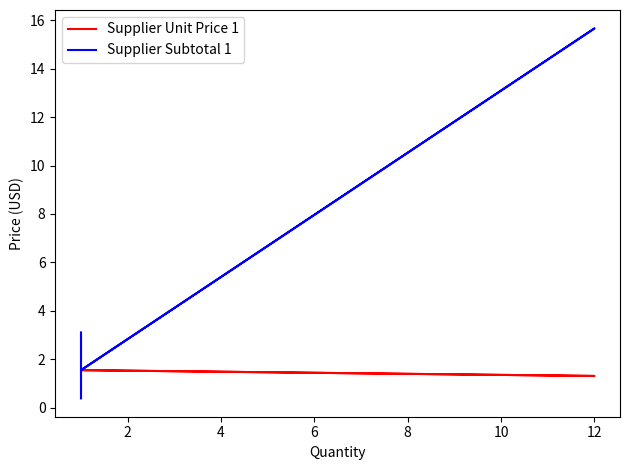

What are all the series names shown in the legend?

Supplier Unit Price 1, Supplier Subtotal 1